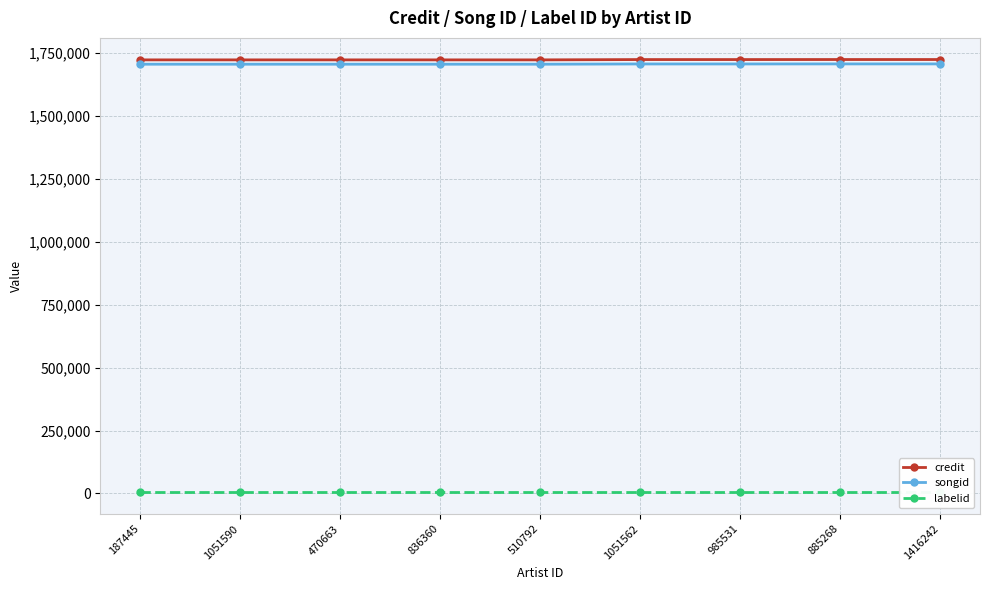

What is the approximate value of songid at 187445?

1706146